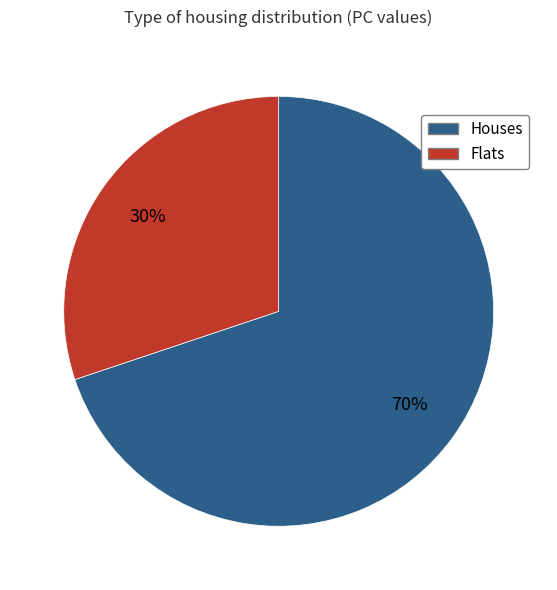

To the nearest percent, what is the difference between the largest and smallest slice percentages?

40%